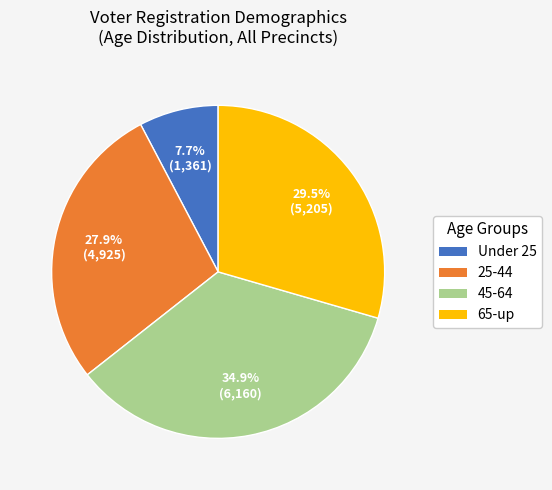

Between 25-44 and 65-up, which is larger?

65-up